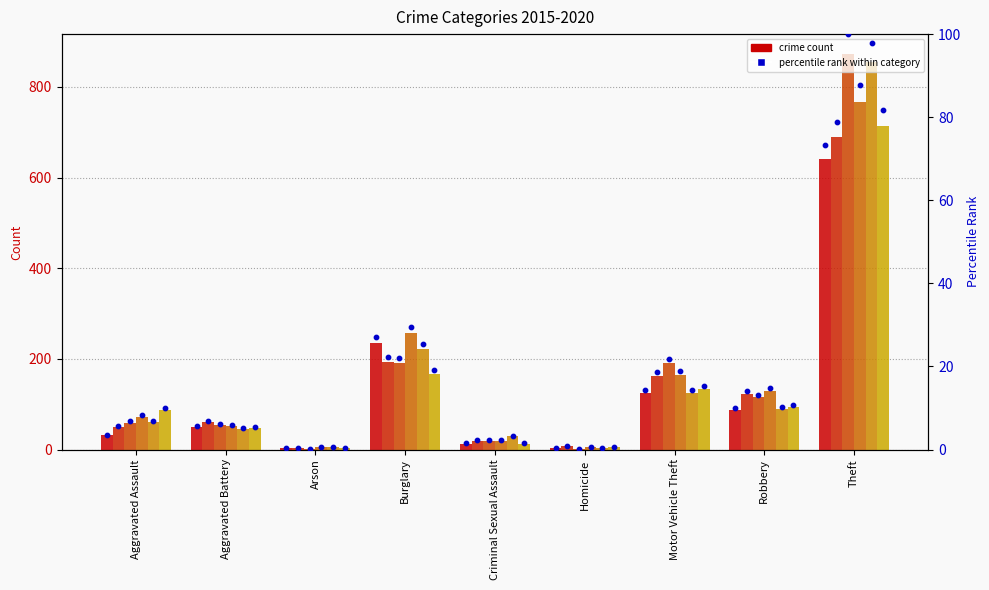

Which has a higher value, Robbery or Burglary?

Burglary